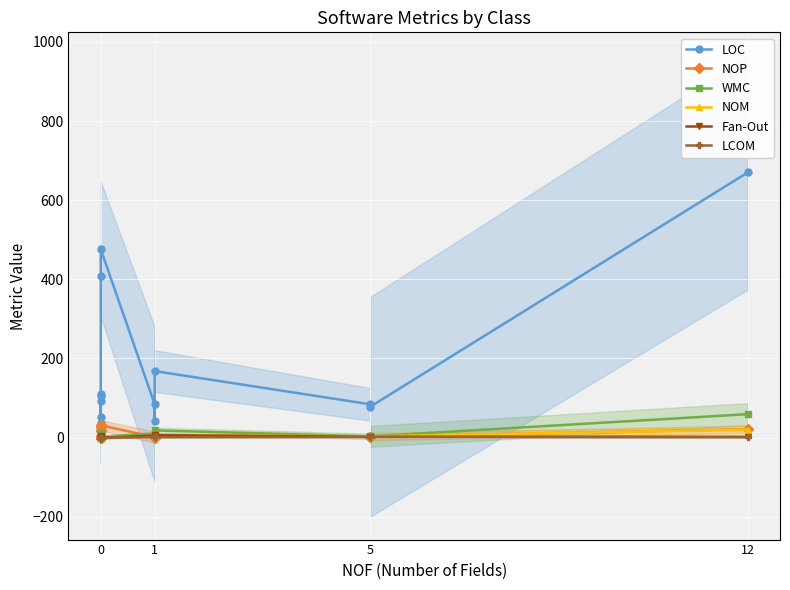

What are all the series names shown in the legend?

LOC, NOP, WMC, NOM, Fan-Out, LCOM